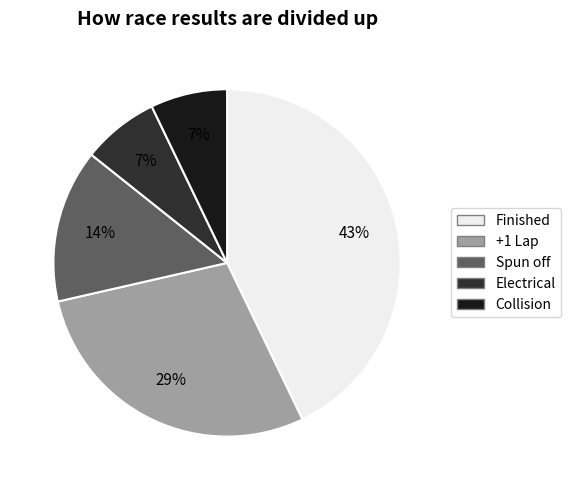

To the nearest percent, what is the difference between the largest and smallest slice percentages?

36%